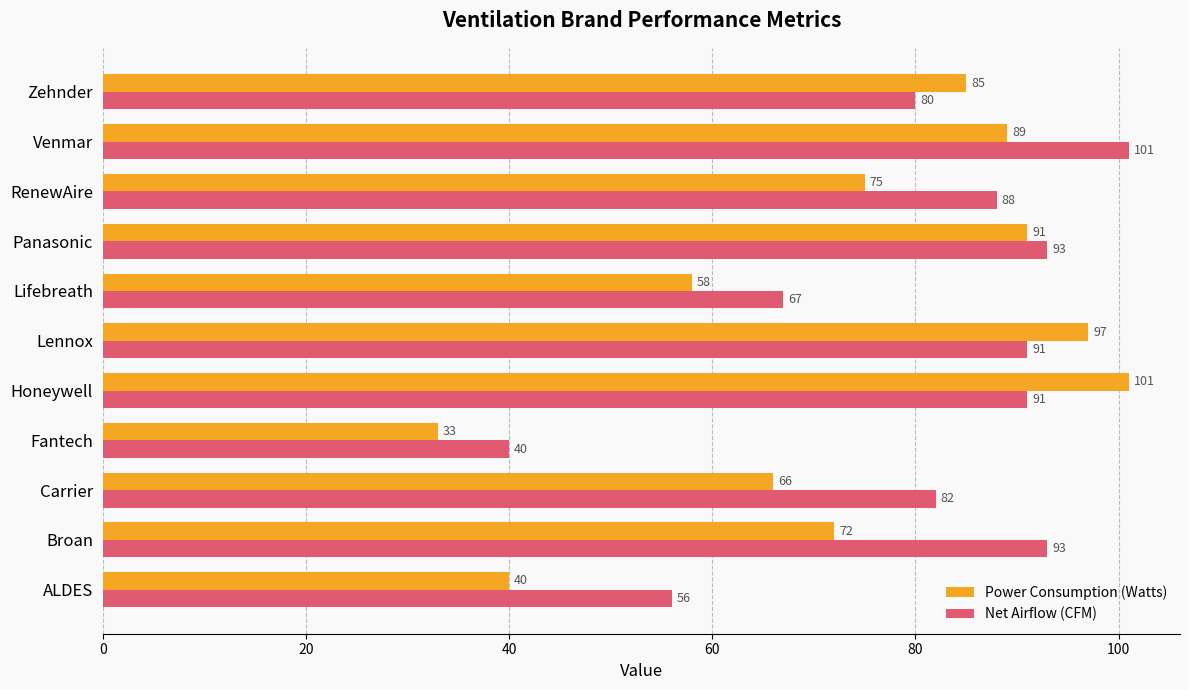

How many distinct data groups are displayed?

2